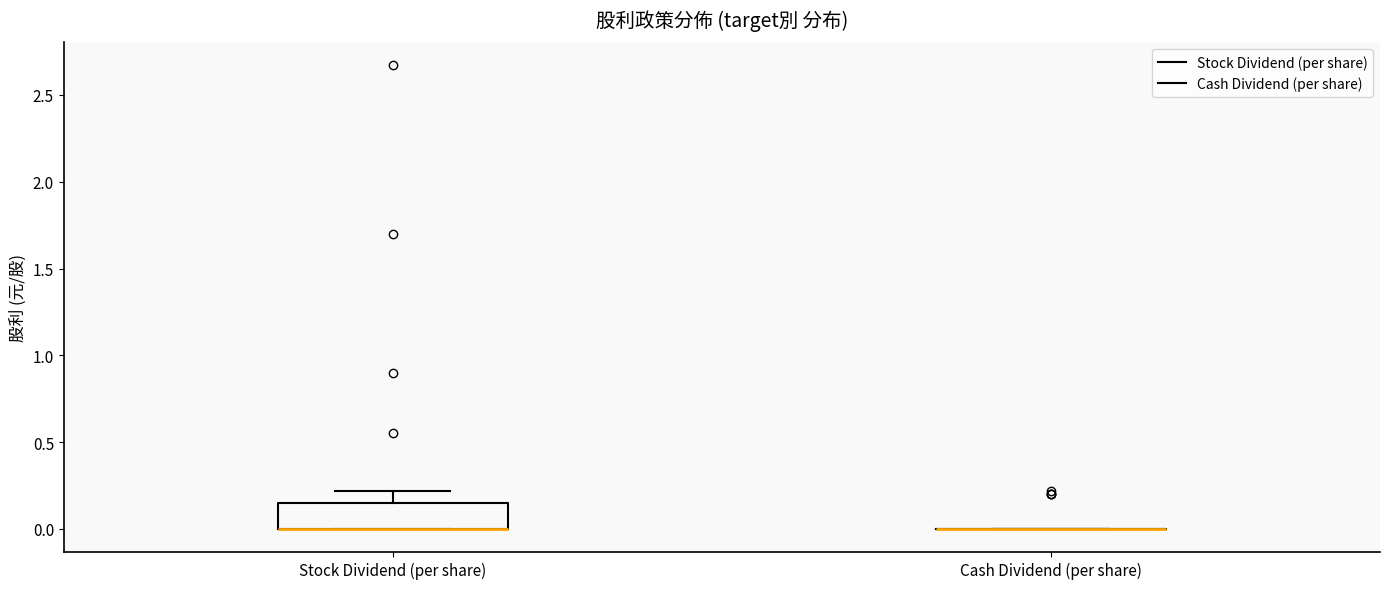

Reading left to right, transcribe this box plot: for each box, give where its median line is, the range the box spans, and where its two whiskers end, as read against the y-axis. The values are not printed on the chart, so give them approximately, as read against the axis.

Stock Dividend (per share): median 0.00 (drawn on the box's lower edge), box 0.00 to 0.15, whiskers 0.00 to 0.20
Cash Dividend (per share): box collapsed to a line at 0.00, whiskers 0.00 to 0.00